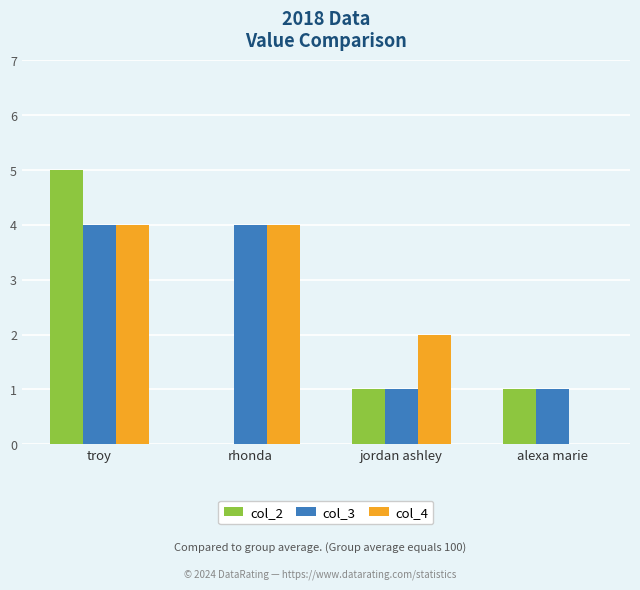

Is it true that col_2 equals 0 at rhonda?

True